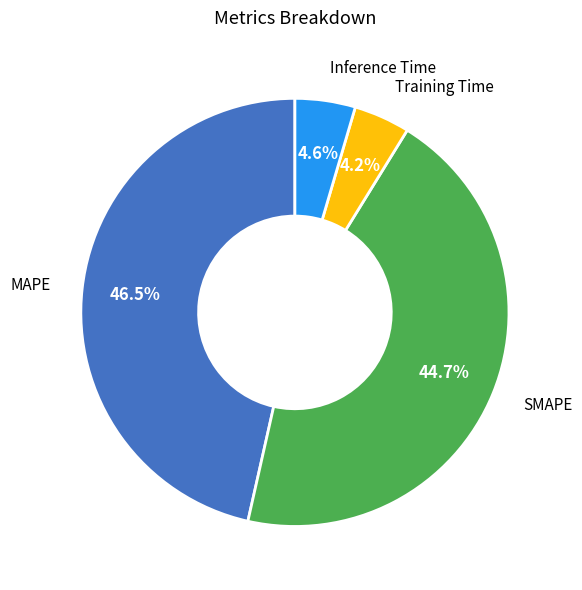

Which has a higher value, MAPE or Inference Time?

MAPE